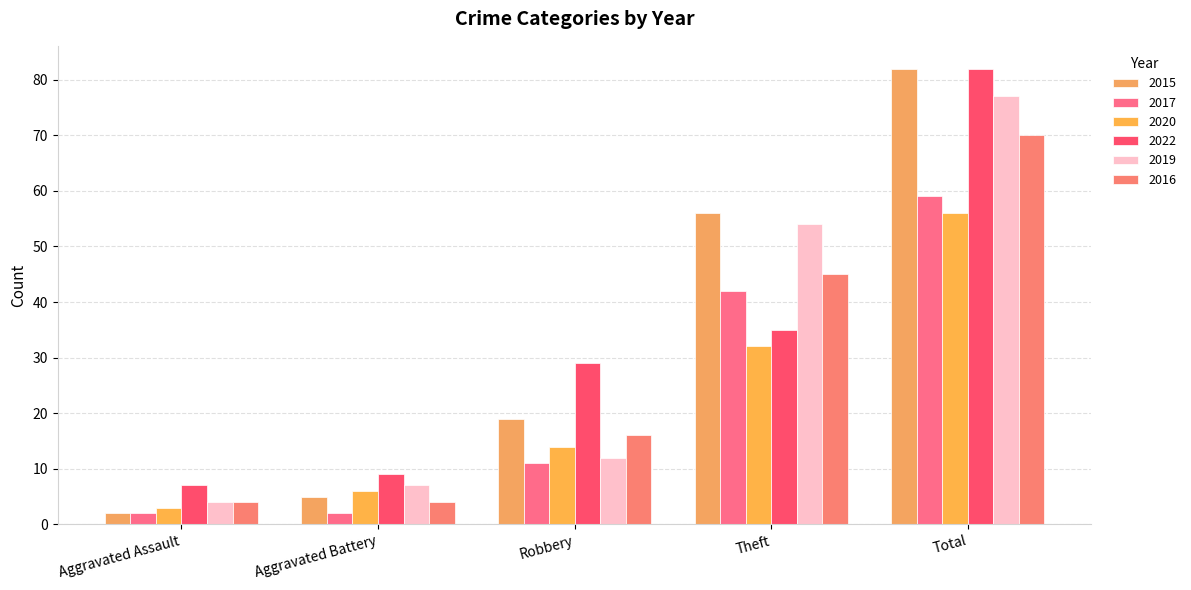

What is the label of the 4th bar from the right?

Aggravated Battery